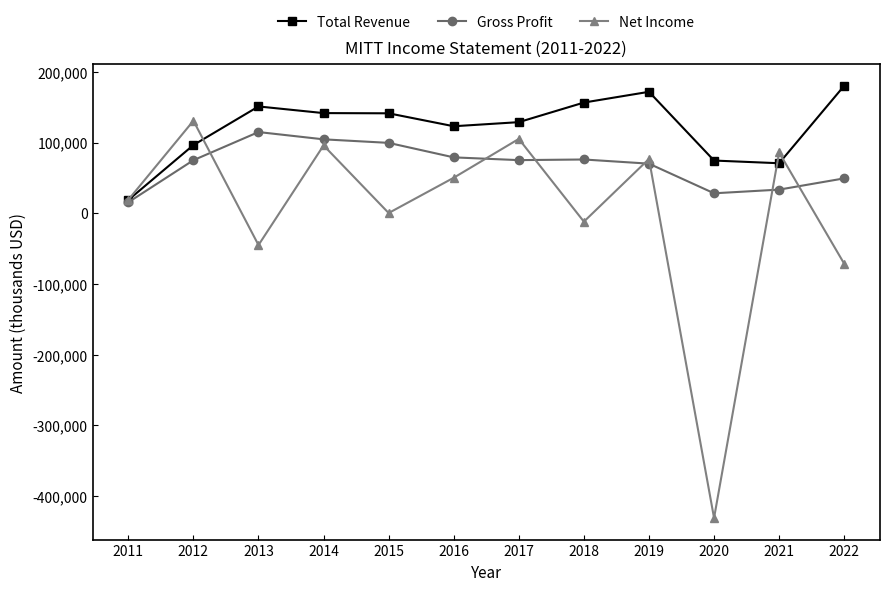

True or false: Gross Profit has more than 1 interior local peaks.

True